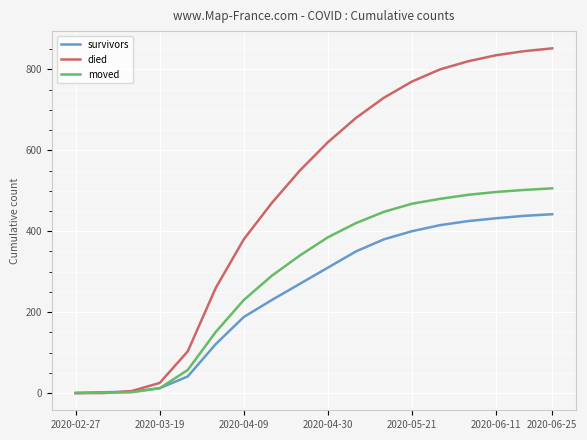

List the series in order of their overall mean, highest first.

died, moved, survivors